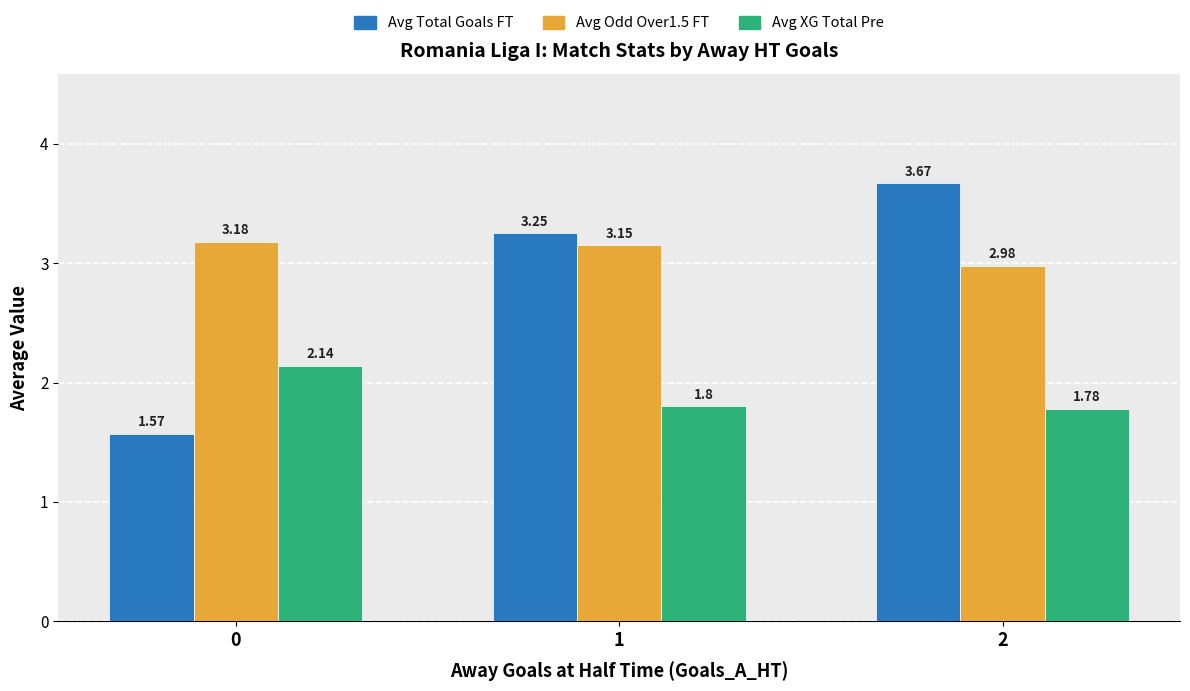

Is the value of Avg Total Goals FT at 1 greater than the value of Avg Odd Over1.5 FT at 2?

Yes